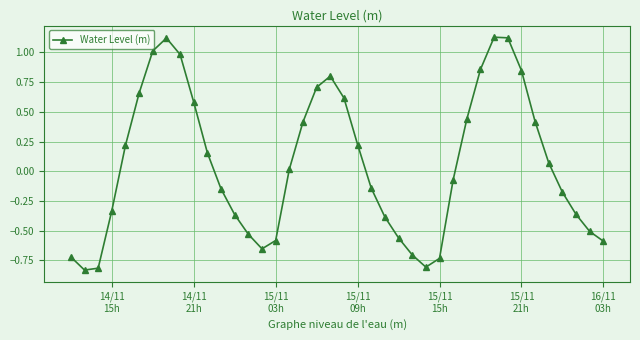

What is the value of the 7th point from the left?

1.0